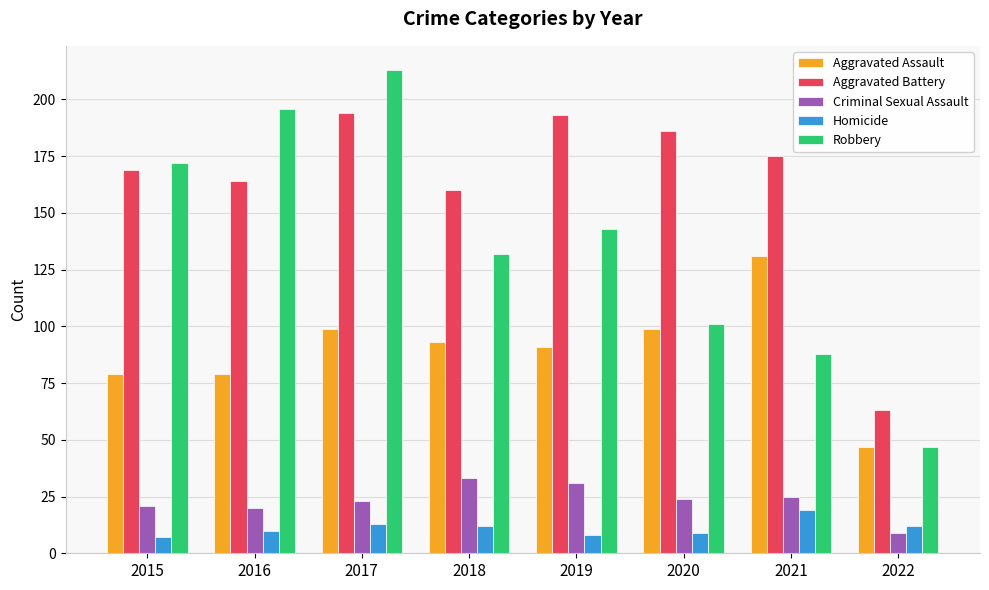

How many values in the Homicide series are below 12?

4